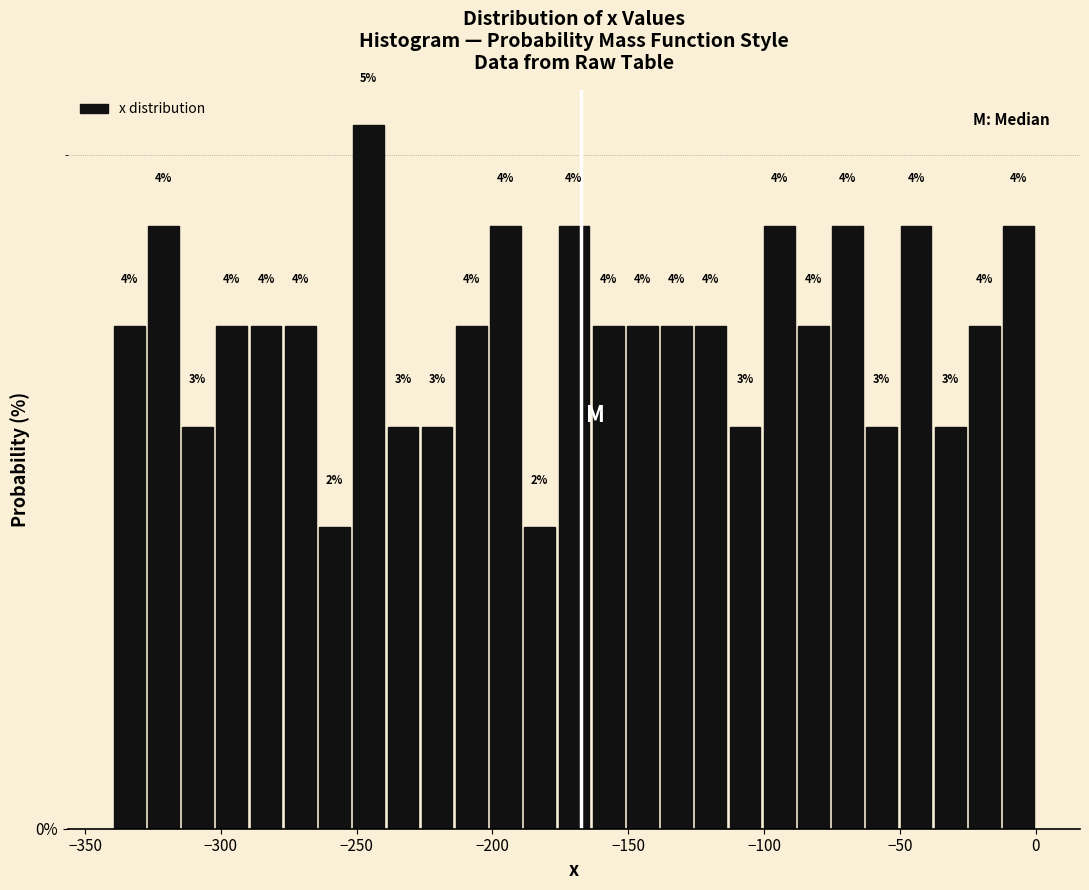

Around what value on the x-axis is the tallest bar? Give the approximate position of its centre, as read against the axis.

-245